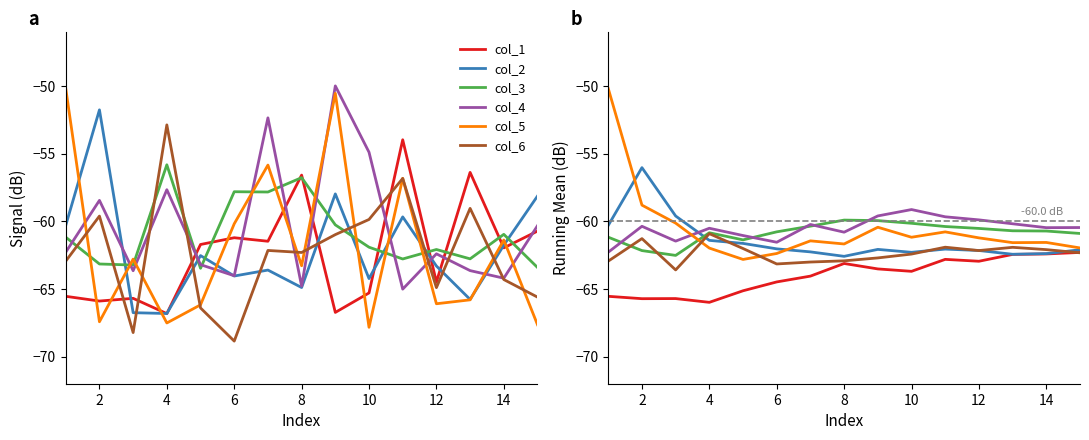

List the series in order of their peak value, lowest first.

col_1, col_6, col_3, col_4, col_2, col_5